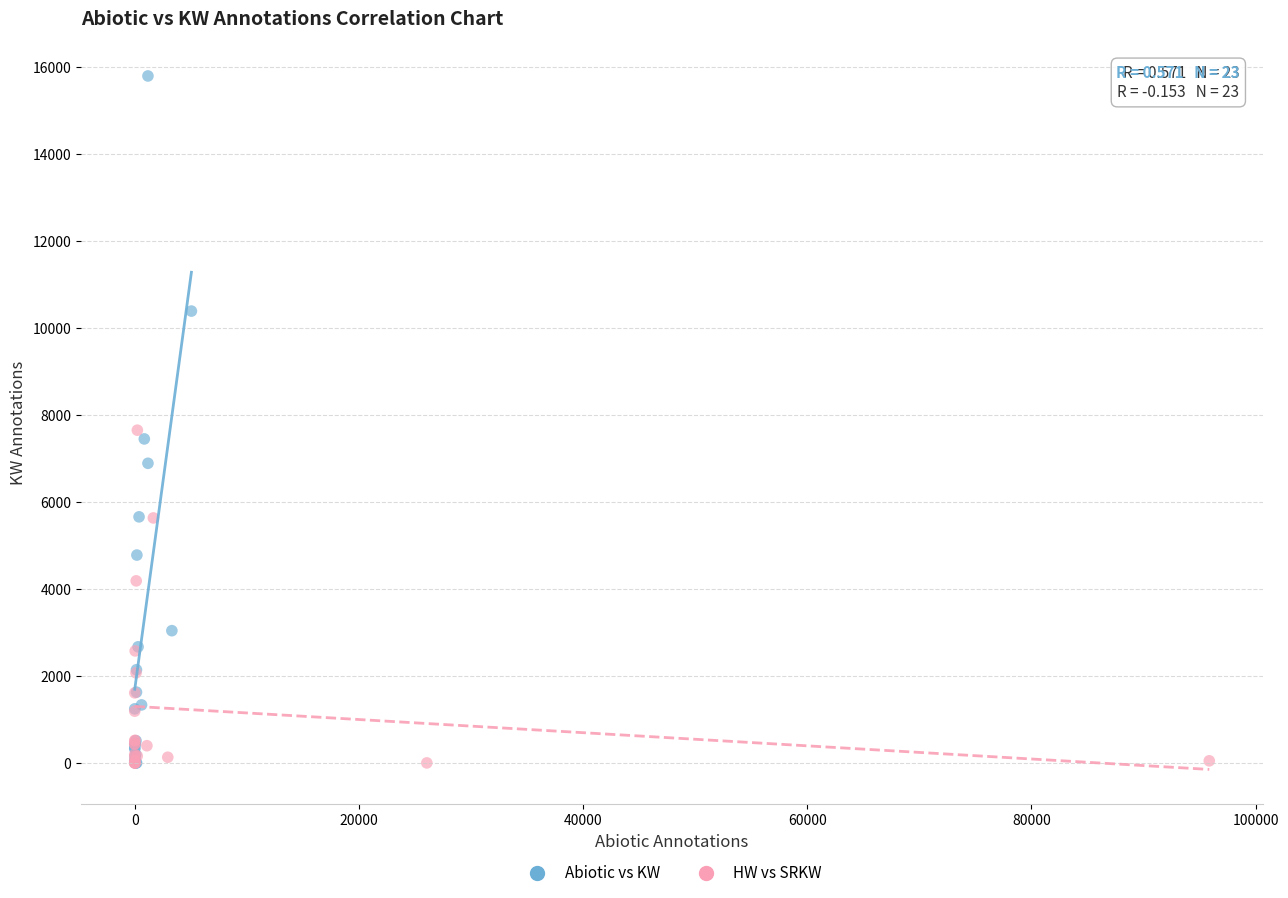

Which series reaches the maximum Y coordinate?

Abiotic vs KW